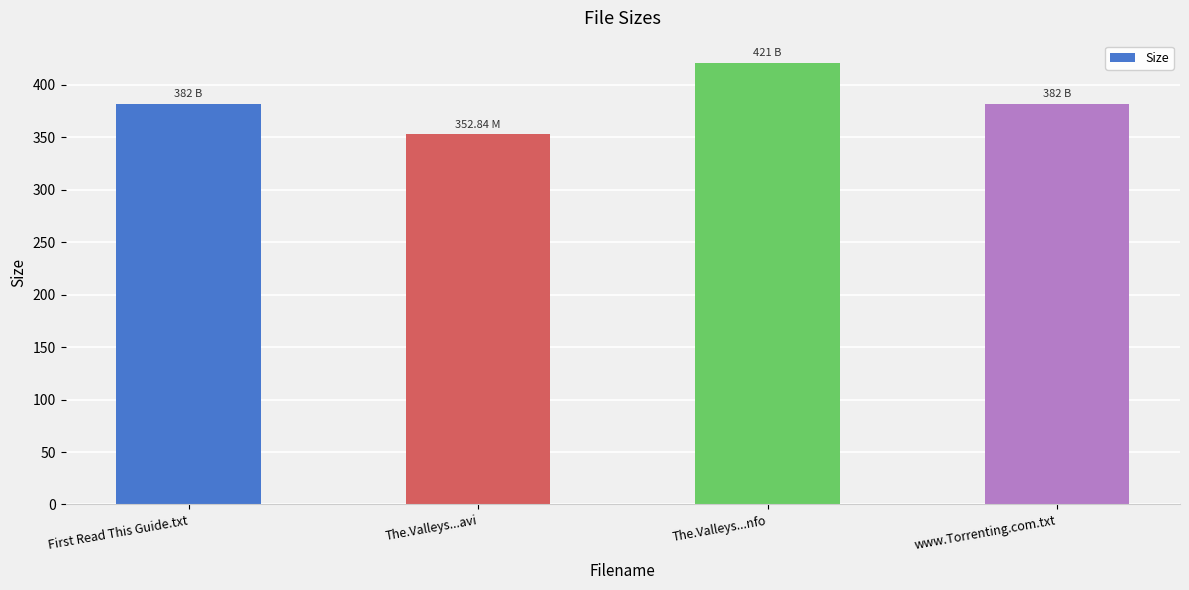

How many data points are less than 382?

1